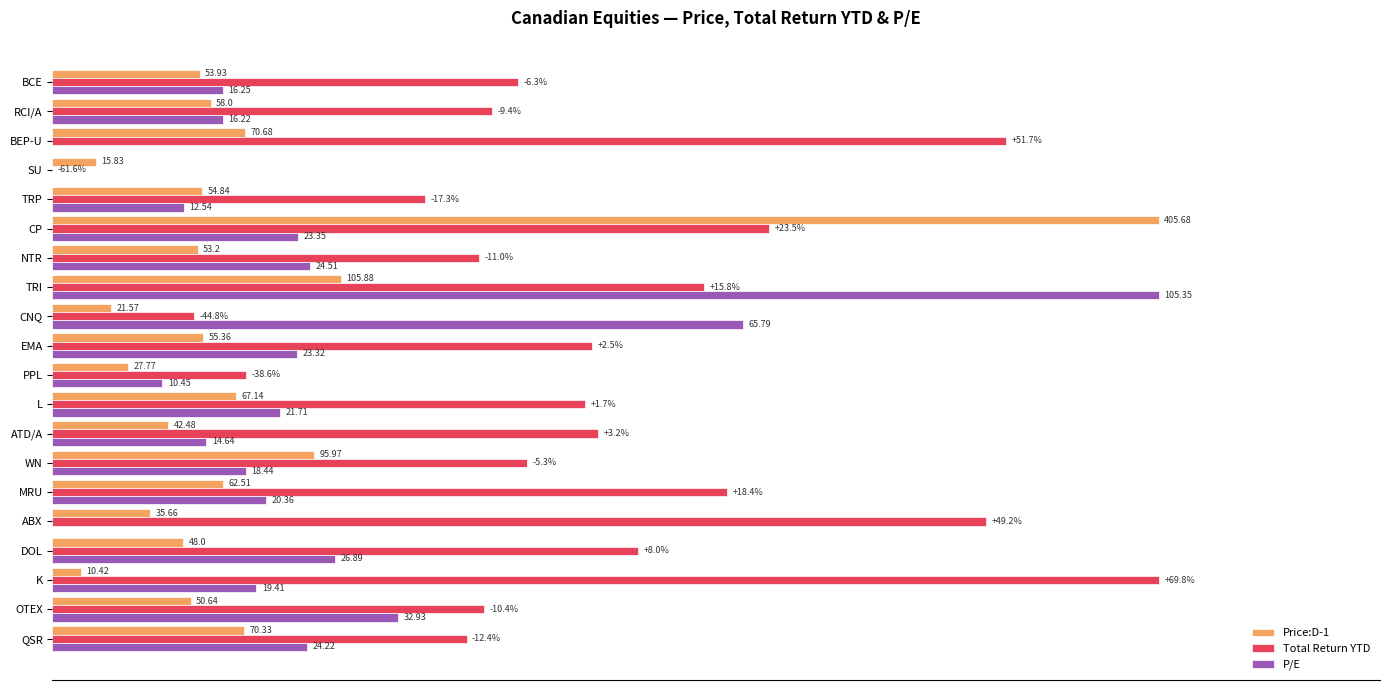

What position from the left is BCE?

20